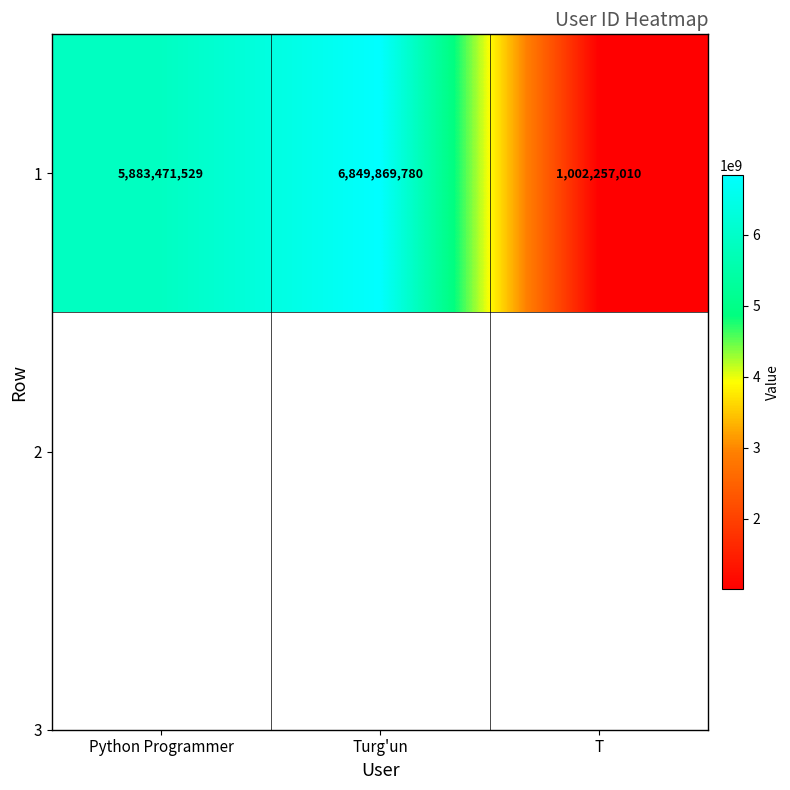

What is the change in value from Python Programmer to Turg'un?

+966398251